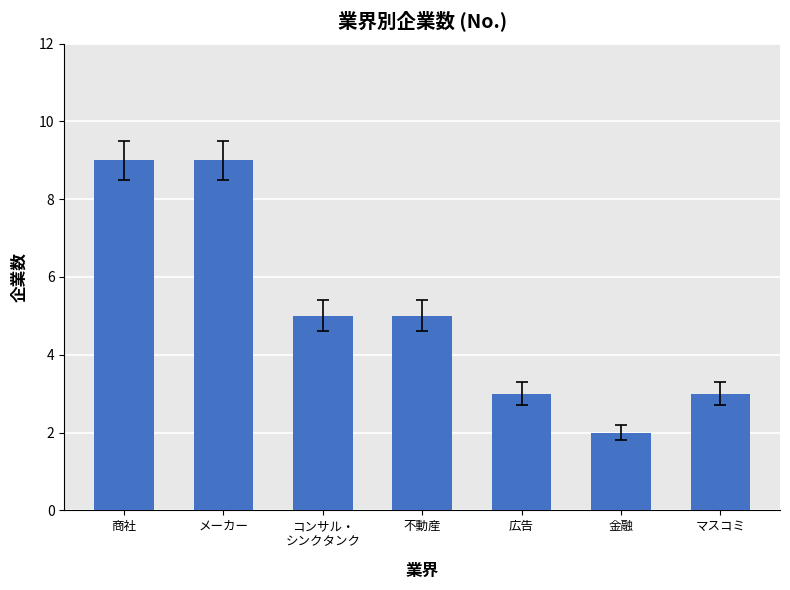

What is the average value?

5